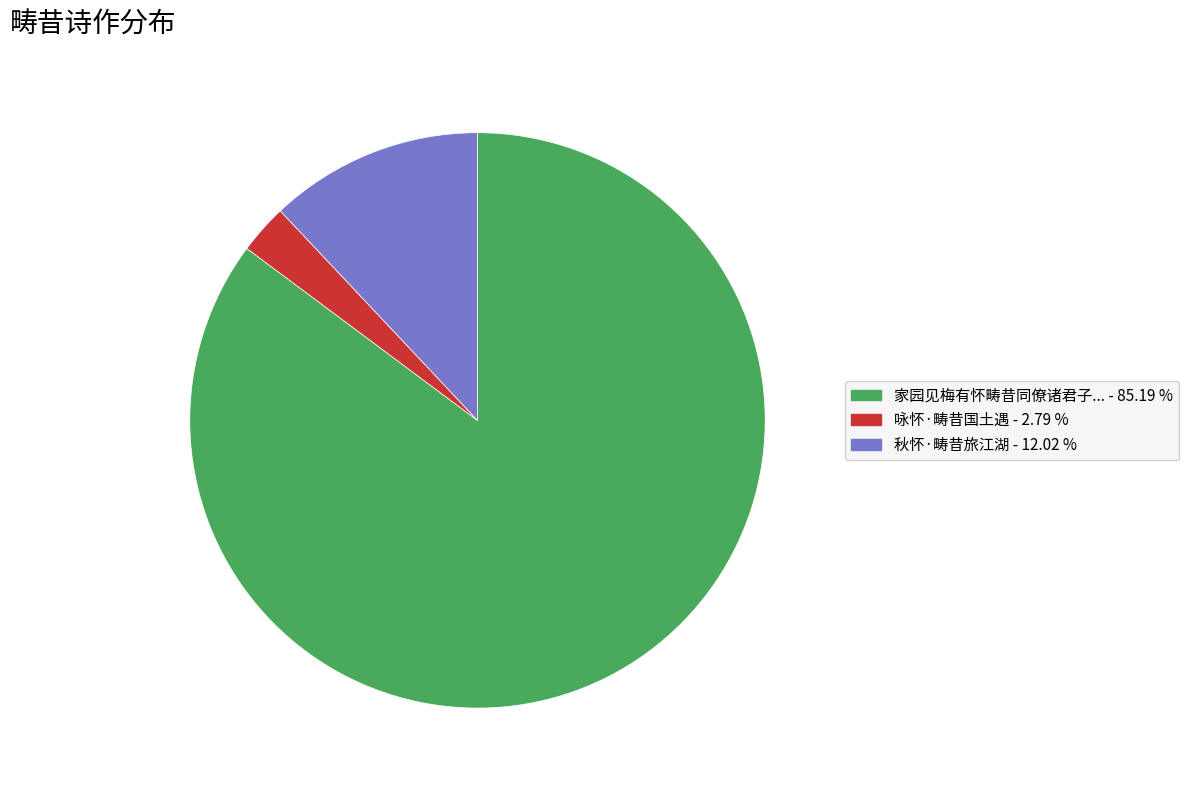

Is there any slice that represents more than half of the pie?

Yes